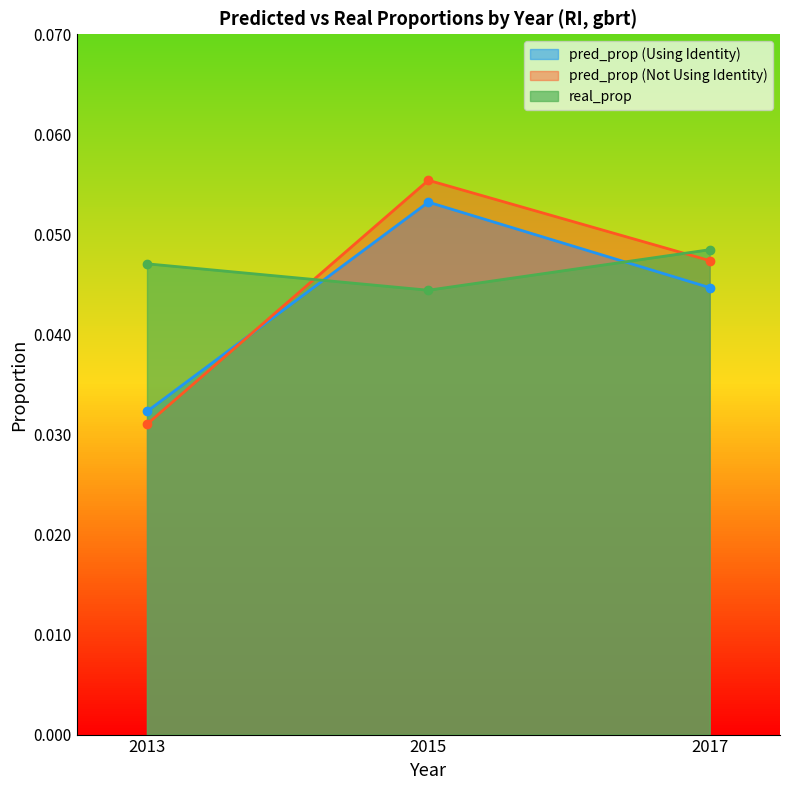

Which series changed the most between 2015 and 2017?

pred_prop (Using Identity)